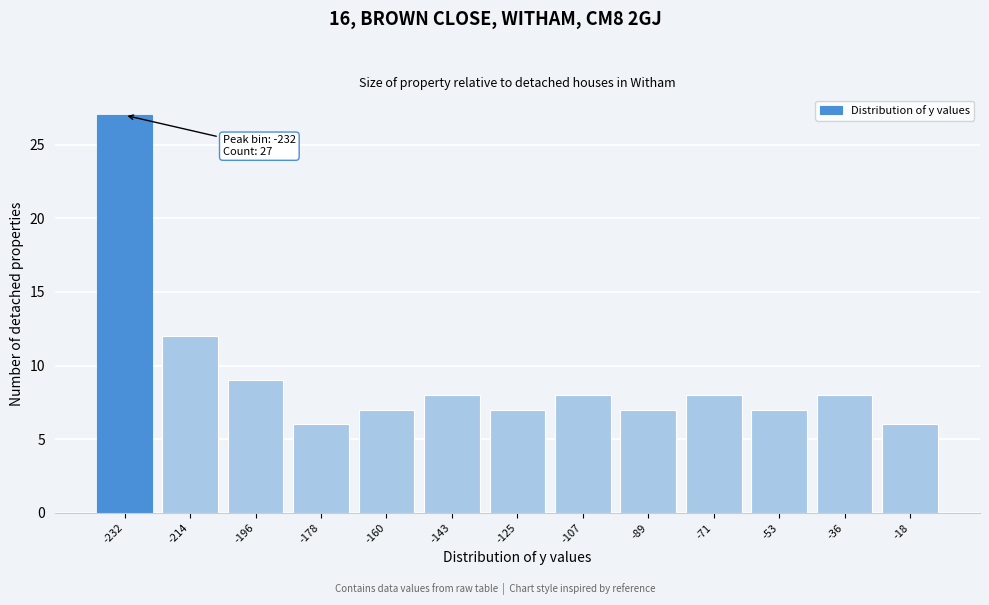

Reading right to left, what are all the values shown in this chart?

-18=6	-36=8	-53=7	-71=8	-89=7	-107=8	-125=7	-143=8	-160=7	-178=6	-196=9	-214=12	-232=27